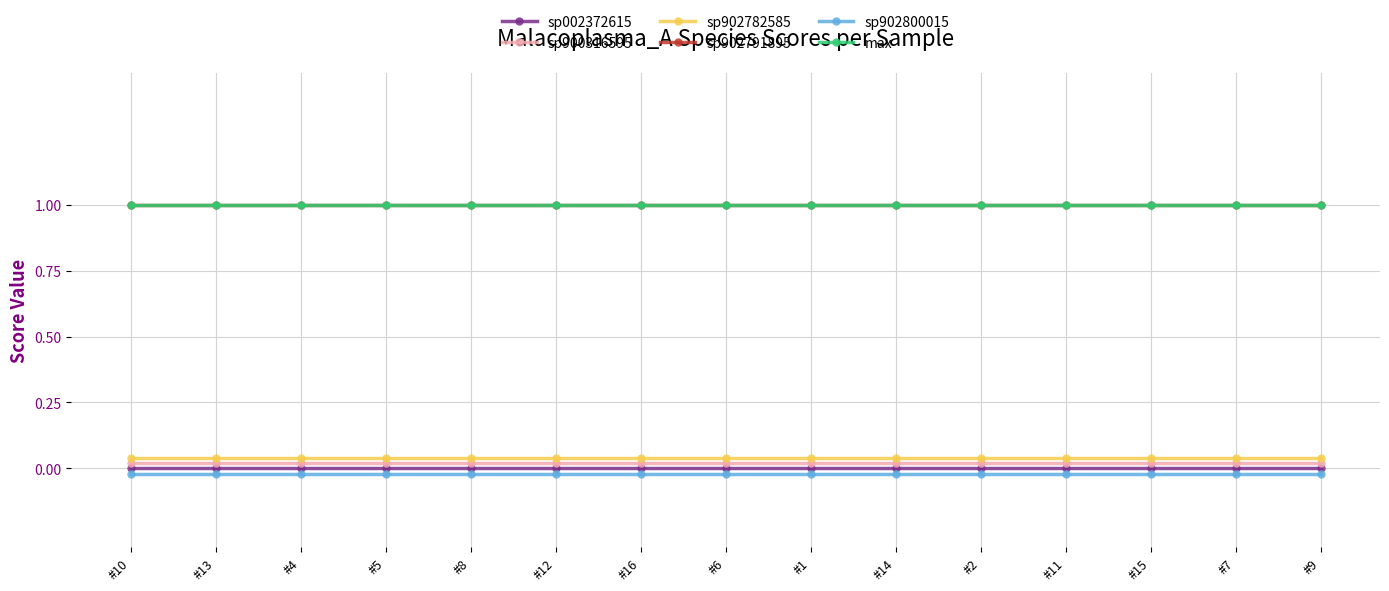

Between #4 and #14, which is larger?

#4